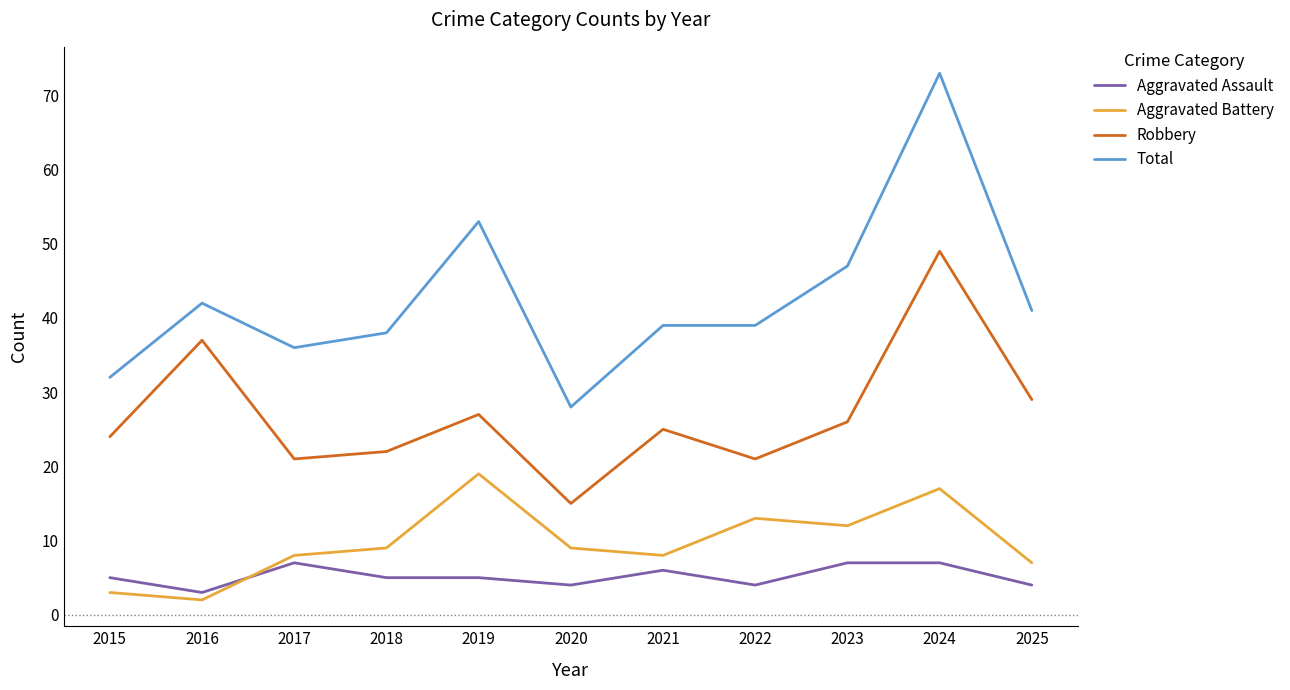

Reading right to left, extract all data points from this chart.

Aggravated Assault: 4	7	7	4	6	4	5	5	7	3	5
Aggravated Battery: 7	17	12	13	8	9	19	9	8	2	3
Robbery: 29	49	26	21	25	15	27	22	21	37	24
Total: 41	73	47	39	39	28	53	38	36	42	32